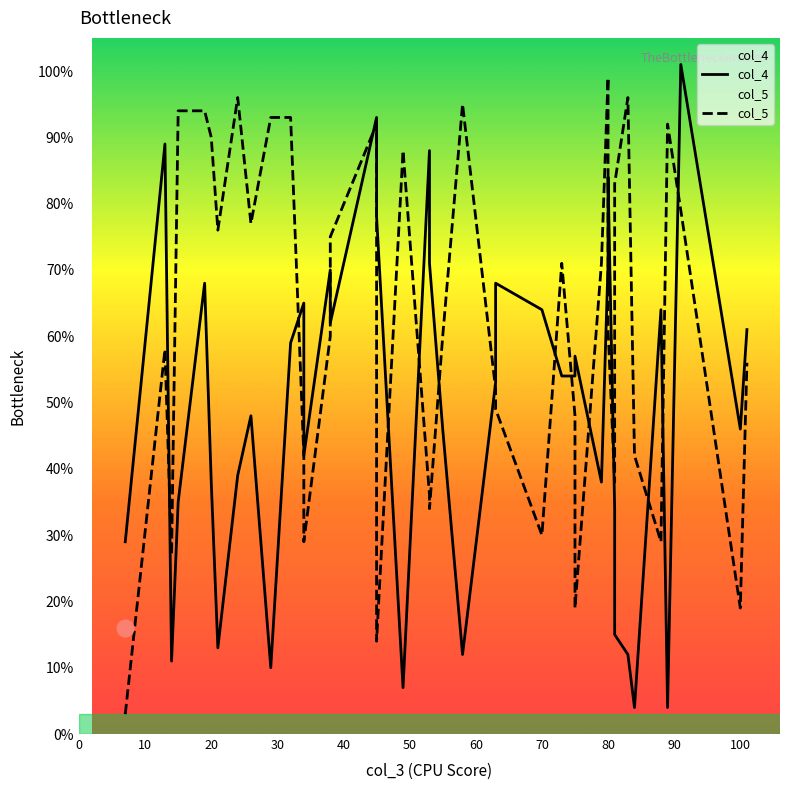

In col_5, how many points are higher than both neighbors (excluding endpoints)?

9